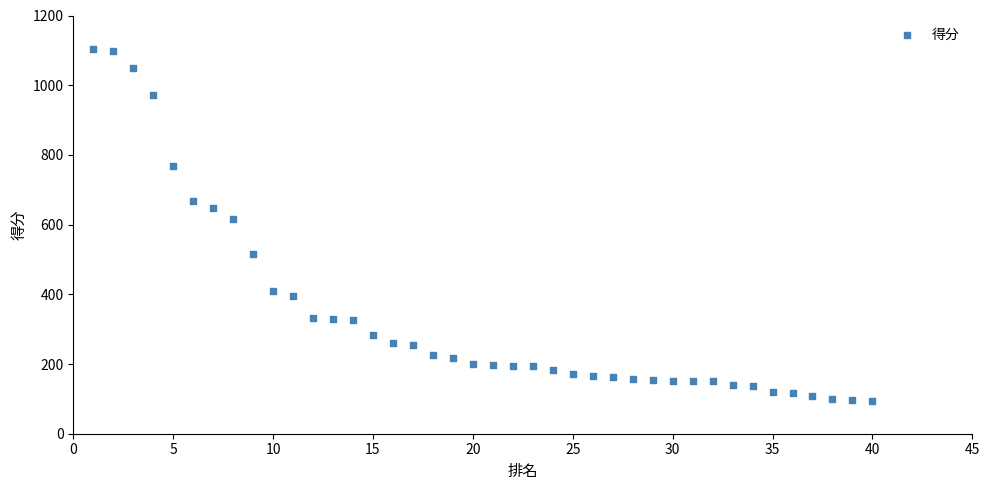

What is the range of X values (max minus min)?

39